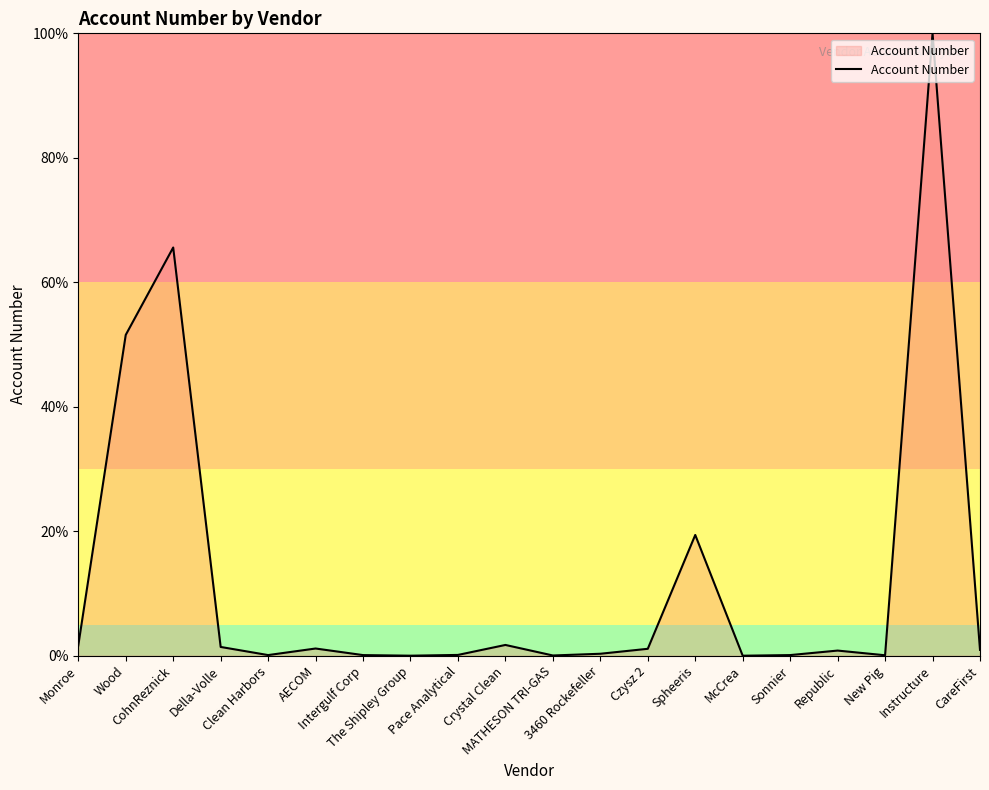

What is the maximum value shown in the chart?

100.0